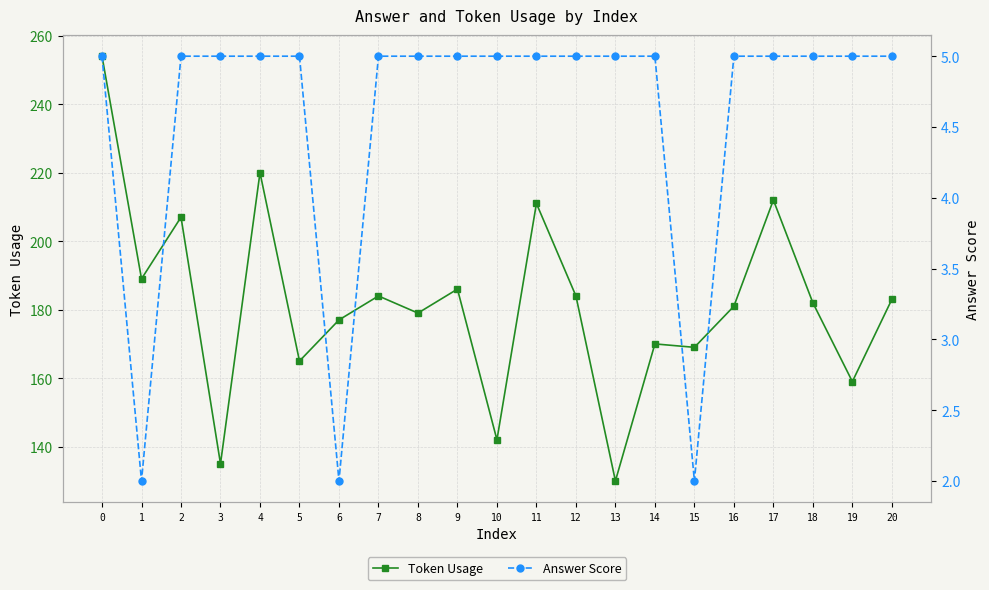

At which category does Answer Score reach its first local valley?

1